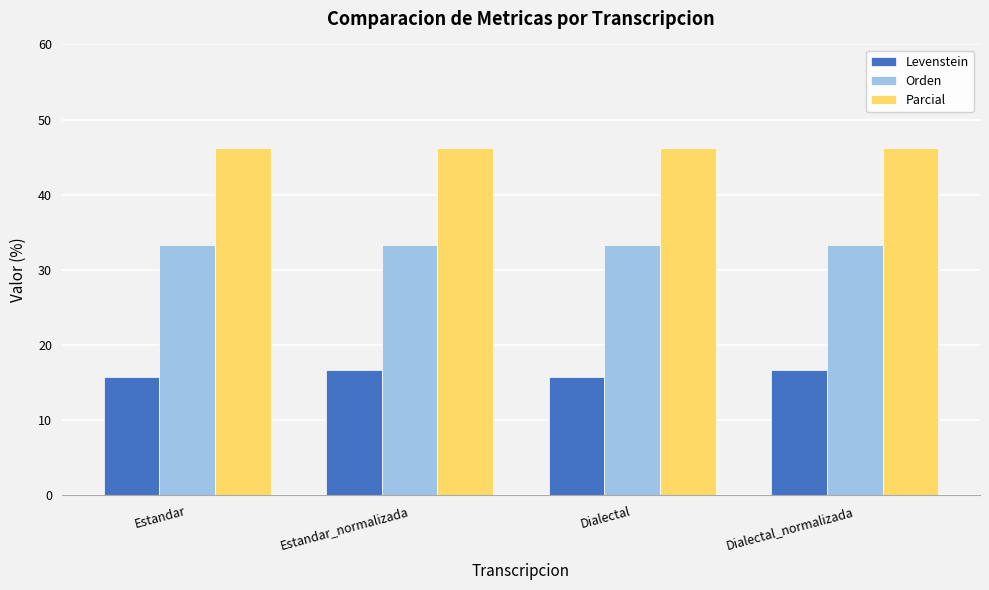

What is the difference between the maximum and minimum values in the Levenstein series?

0.9